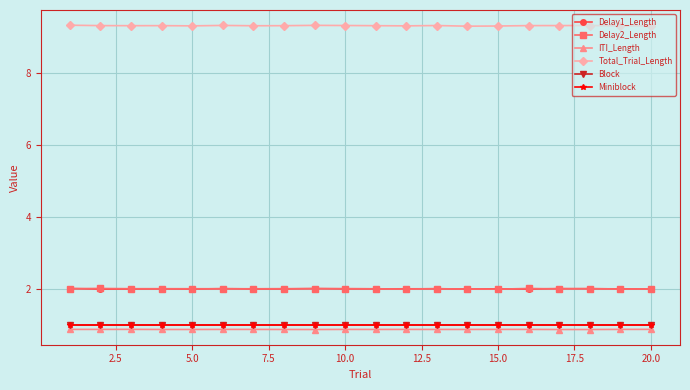

Does the chart have visible grid lines?

Yes